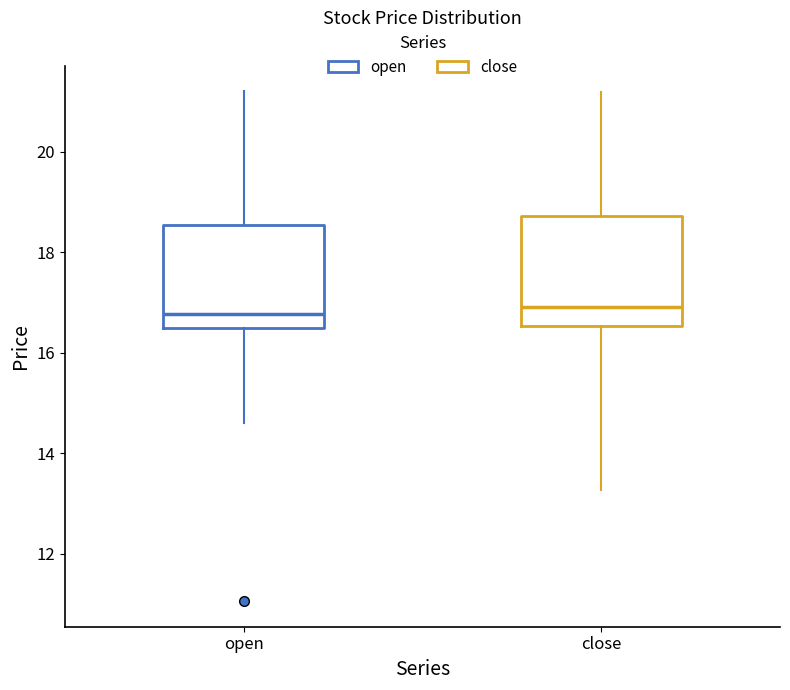

Where does the upper whisker of the box for open end on the y-axis? The values are not printed on the chart, so give them approximately, as read against the axis.

21.2